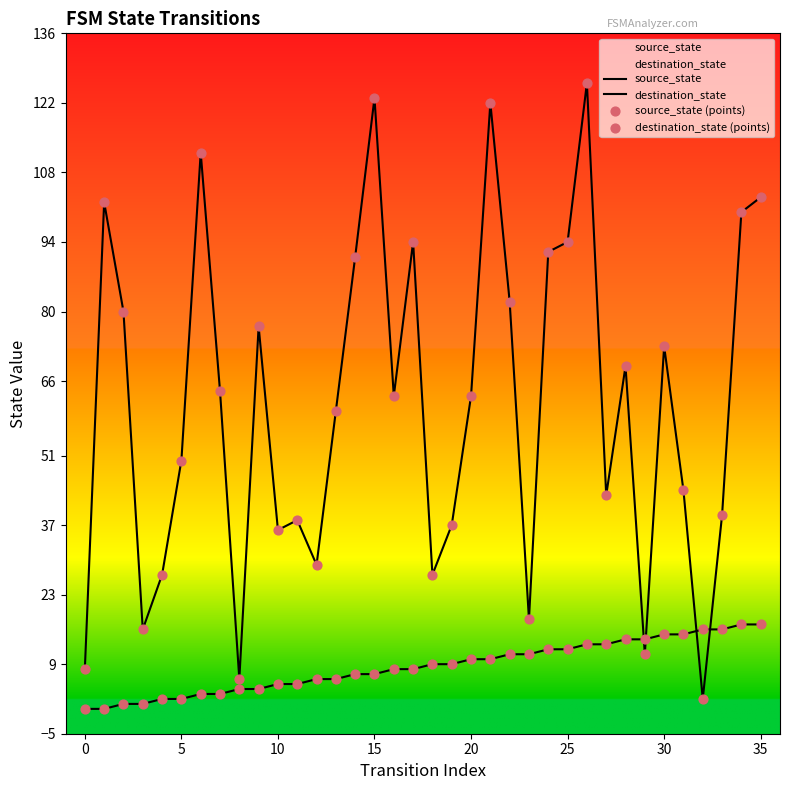

Which series has the largest Y range (max minus min)?

destination_state